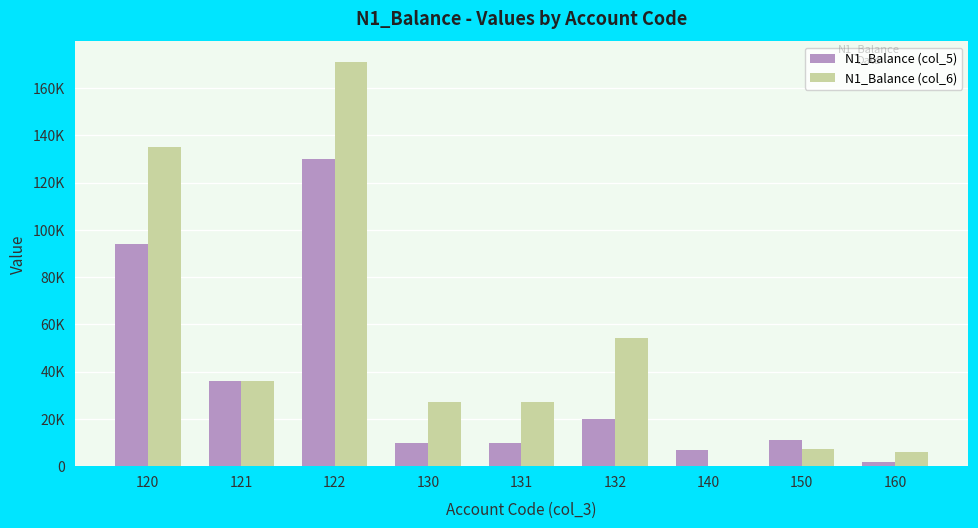

What are all the series names shown in the legend?

N1_Balance (col_5), N1_Balance (col_6)